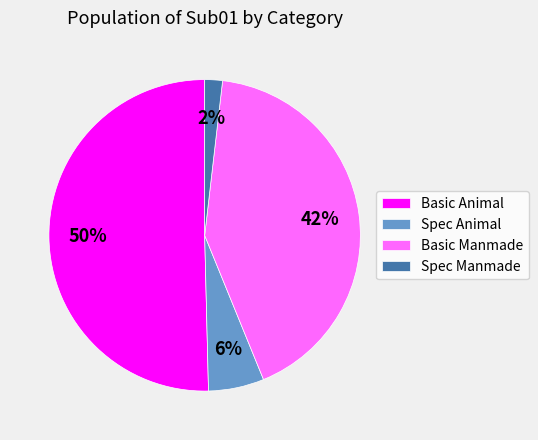

Which has a higher value, Spec Animal or Basic Animal?

Basic Animal